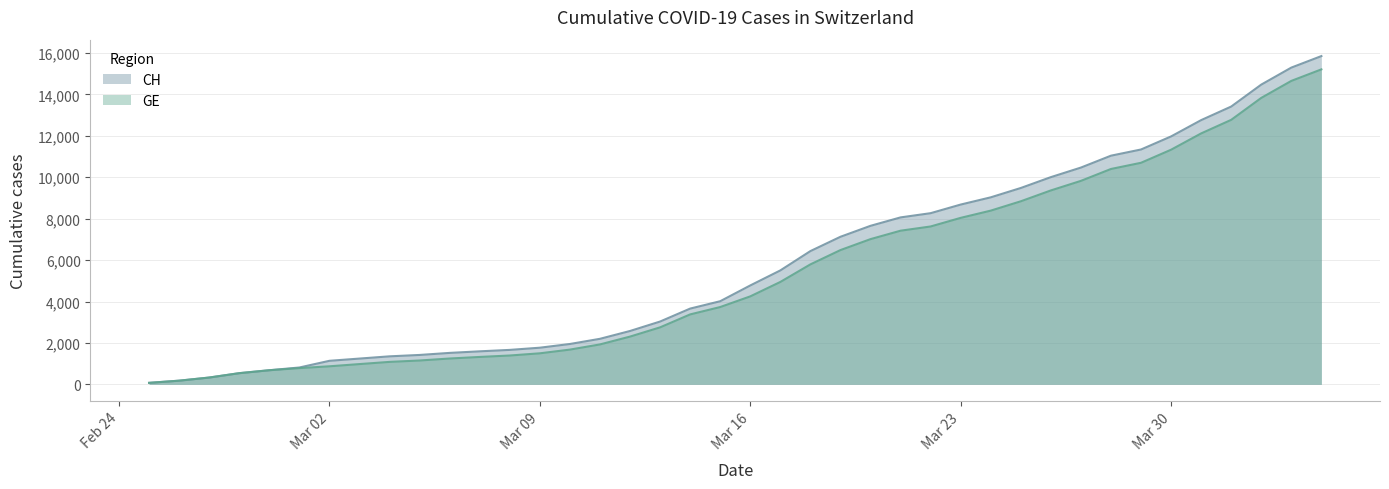

How many data points does each series have?

40